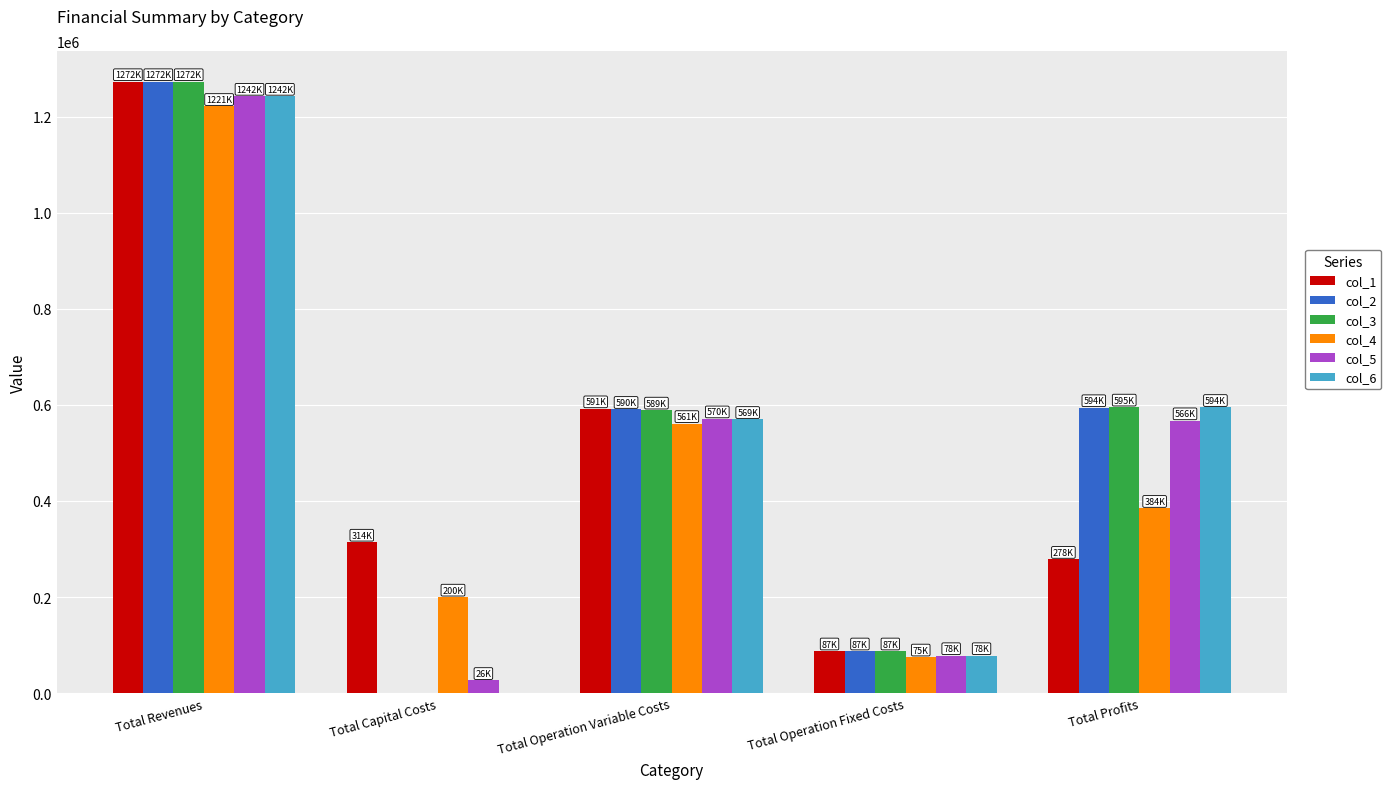

The value of col_1 at Total Revenues is 1272651.5. True or false?

True